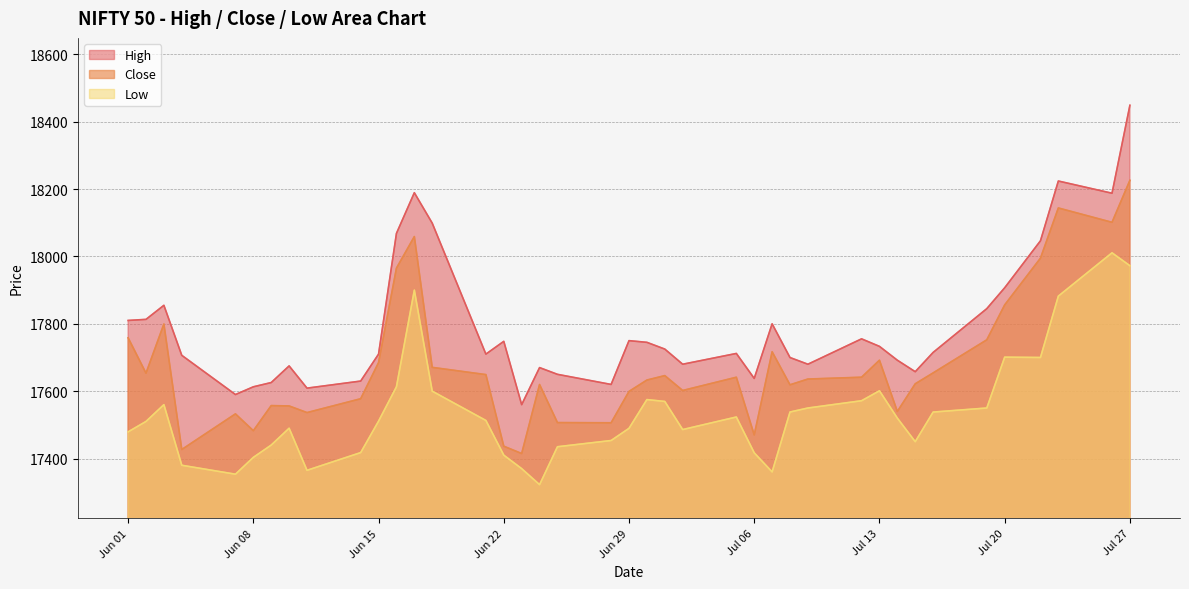

Rank the series by their maximum value, from highest to lowest.

High, Close, Low